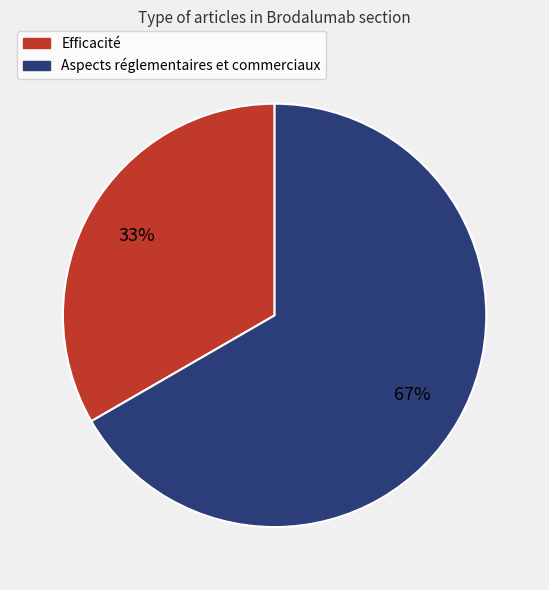

Rank the categories by value from lowest to highest.

Efficacité, Aspects réglementaires et commerciaux